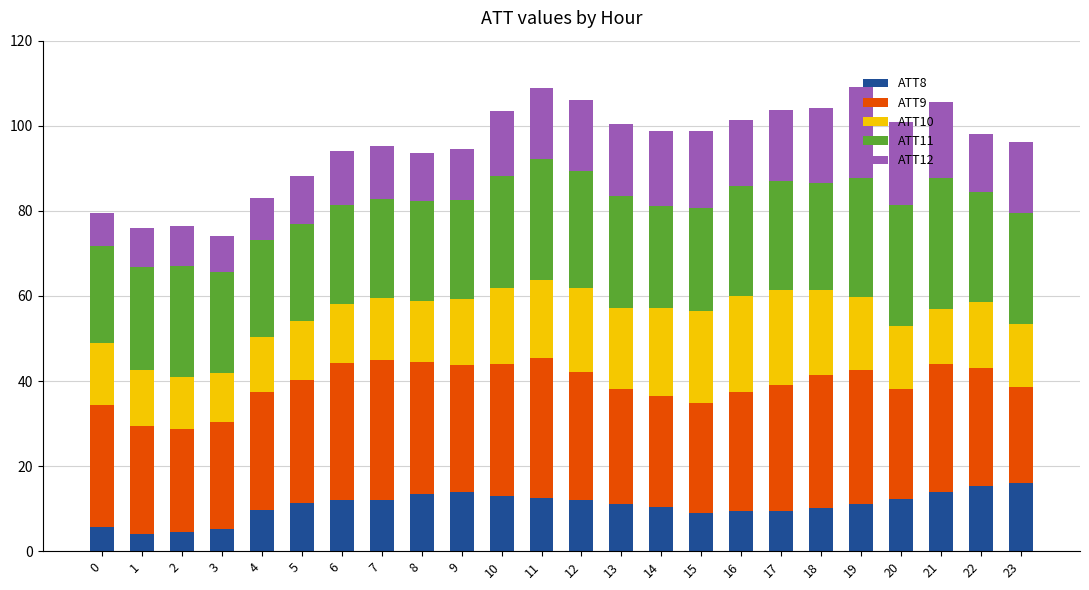

True or false: ATT8 has a value of 5.9 at 21.

False